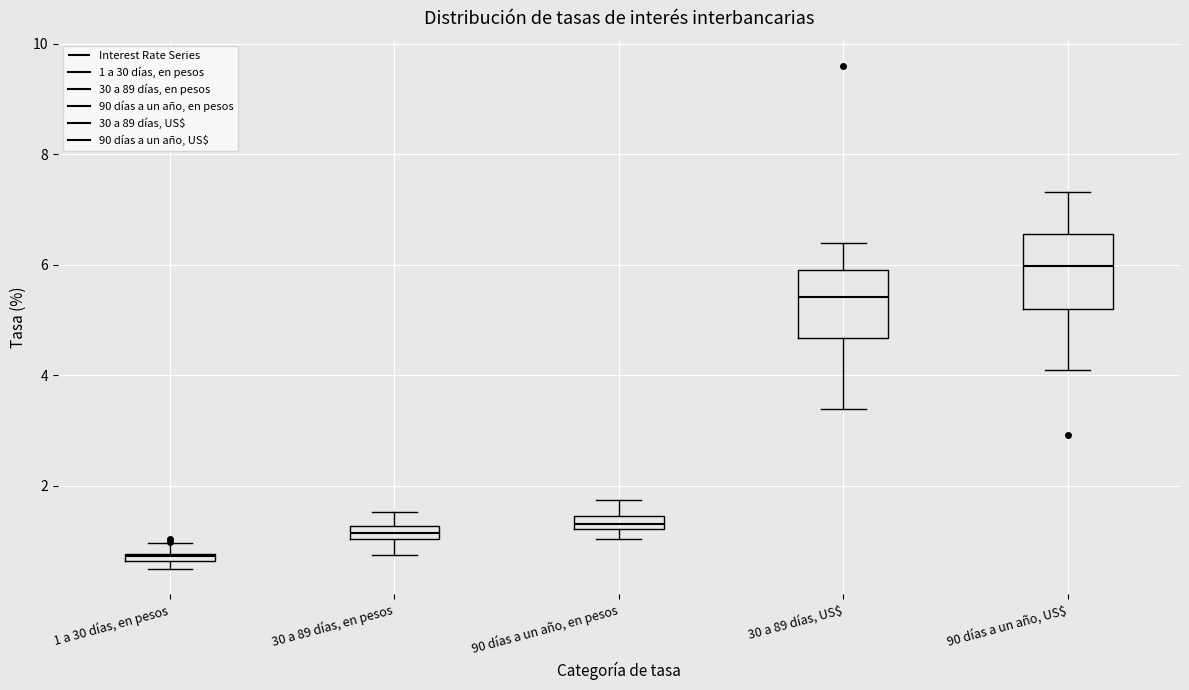

Where is the lower edge of the box for 30 a 89 días, en pesos on the y-axis? The values are not printed on the chart, so give them approximately, as read against the axis.

1.0